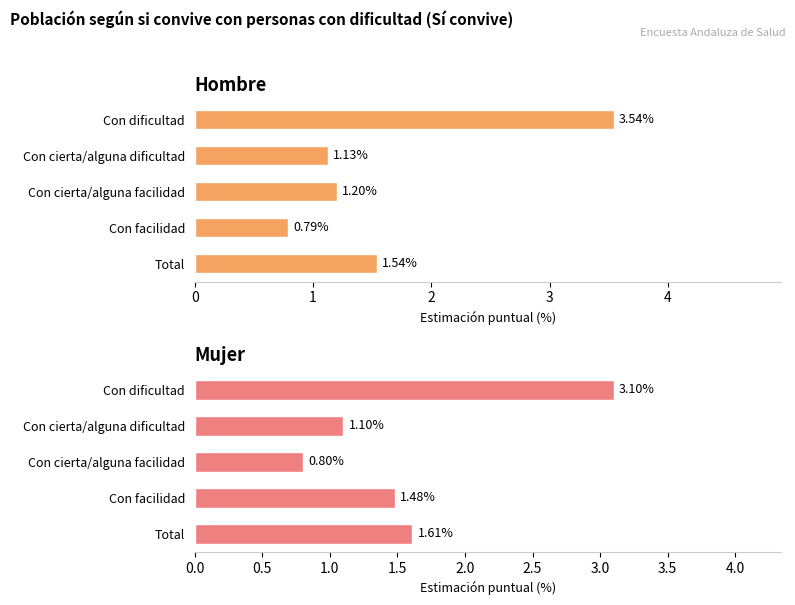

Which series has the largest range (max minus min)?

Hombre - Estimación puntual (%)